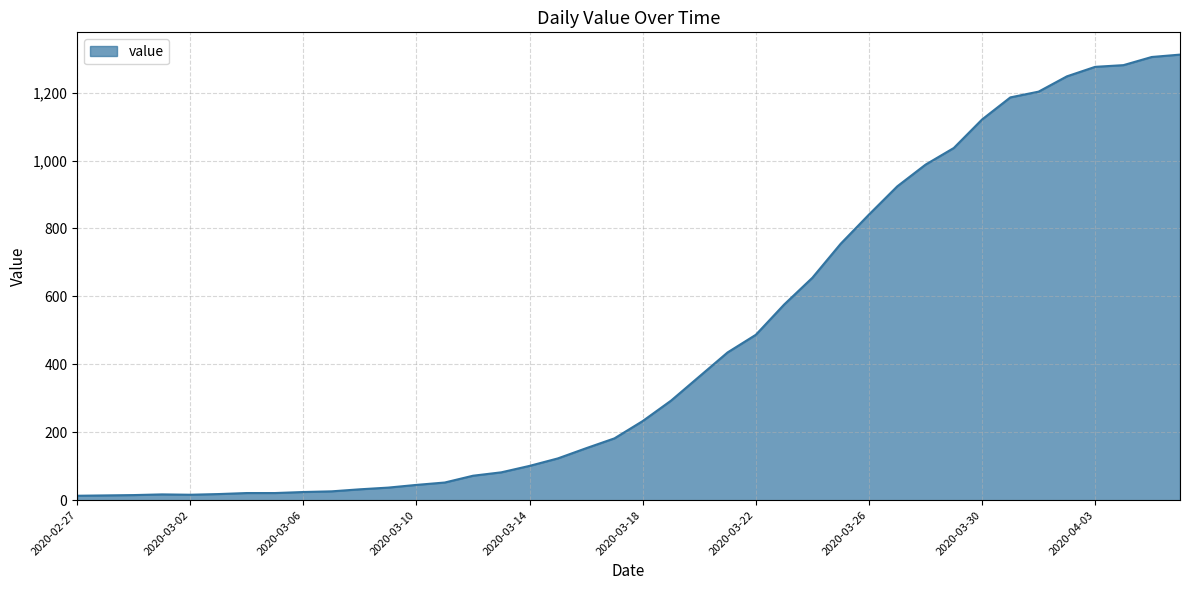

What is the maximum value shown in the chart?

1312